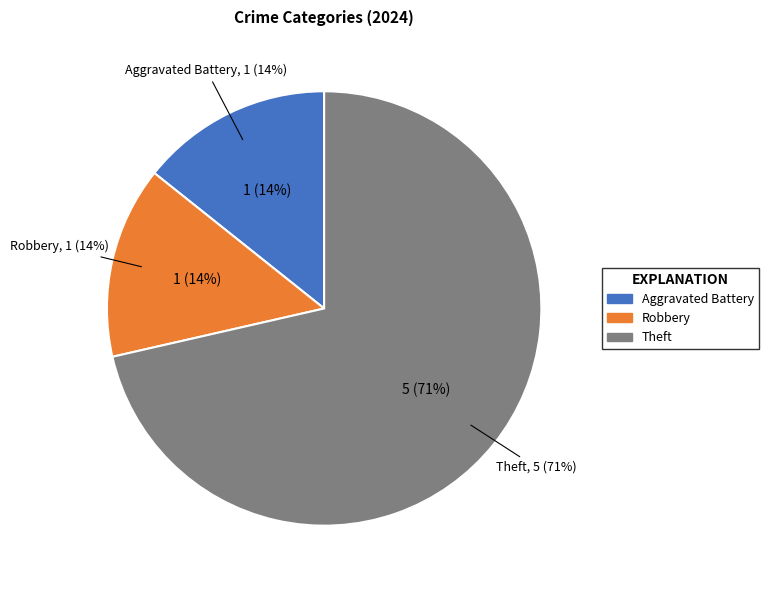

Is there any slice that represents more than half of the pie?

Yes